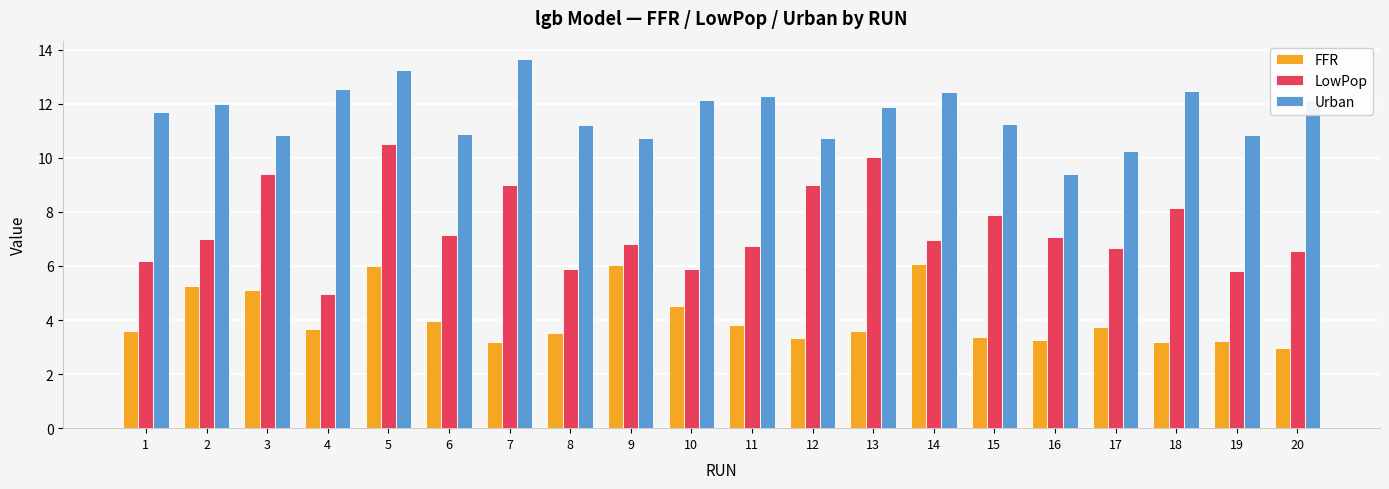

Which series has the largest range (max minus min)?

LowPop